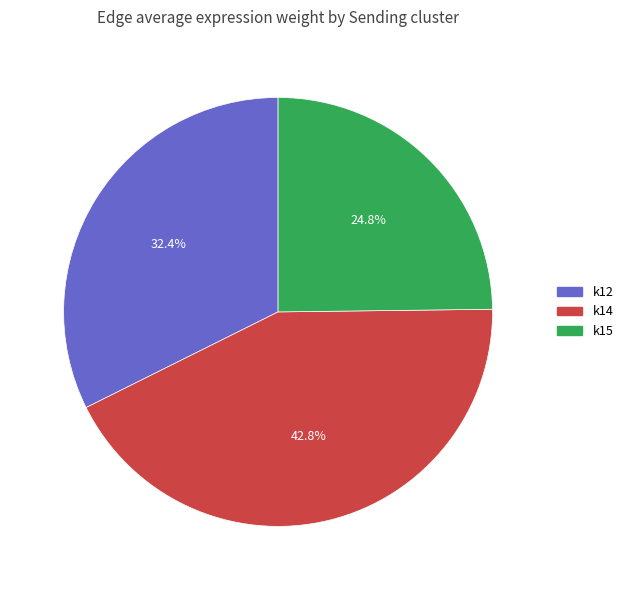

To the nearest percent, what is the combined percentage of k14 and k12?

75%